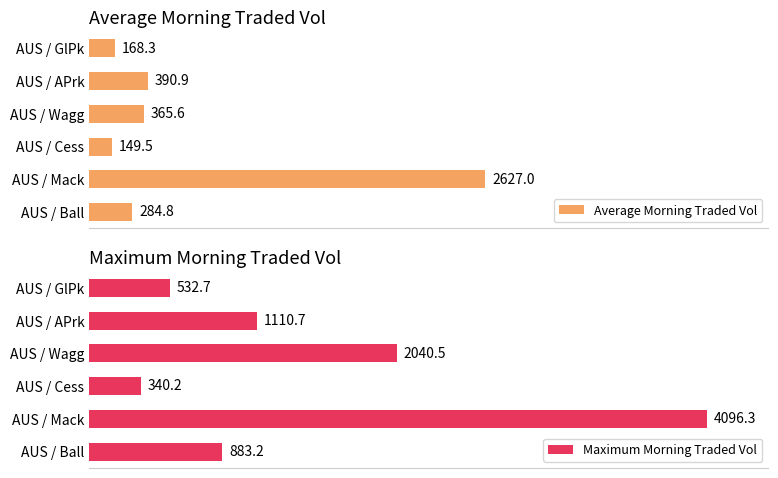

Where is Maximum Morning Traded Vol nearest to the value 2218?

AUS / Wagg